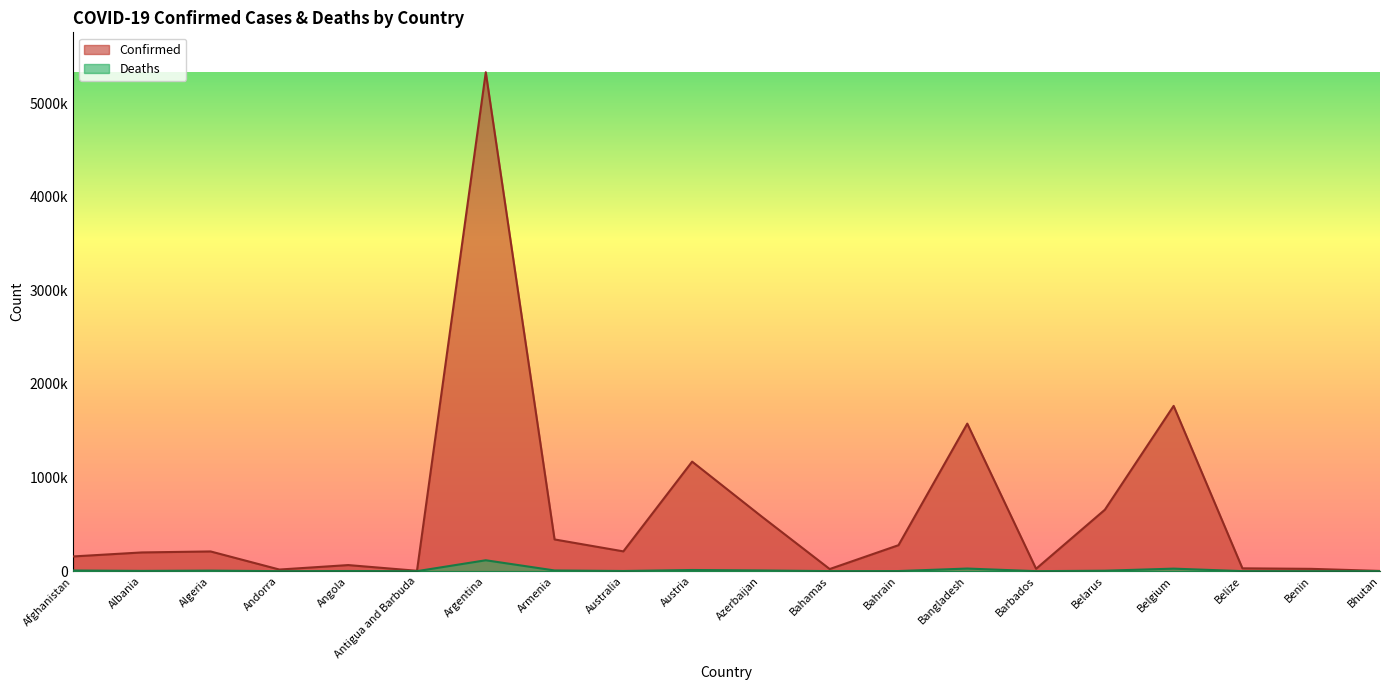

The value of Deaths at Bahrain is 1897. True or false?

False